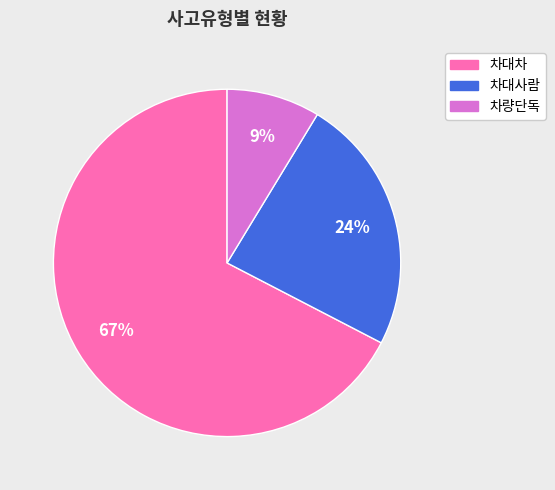

Between 차대사람 and 차량단독, which is larger?

차대사람